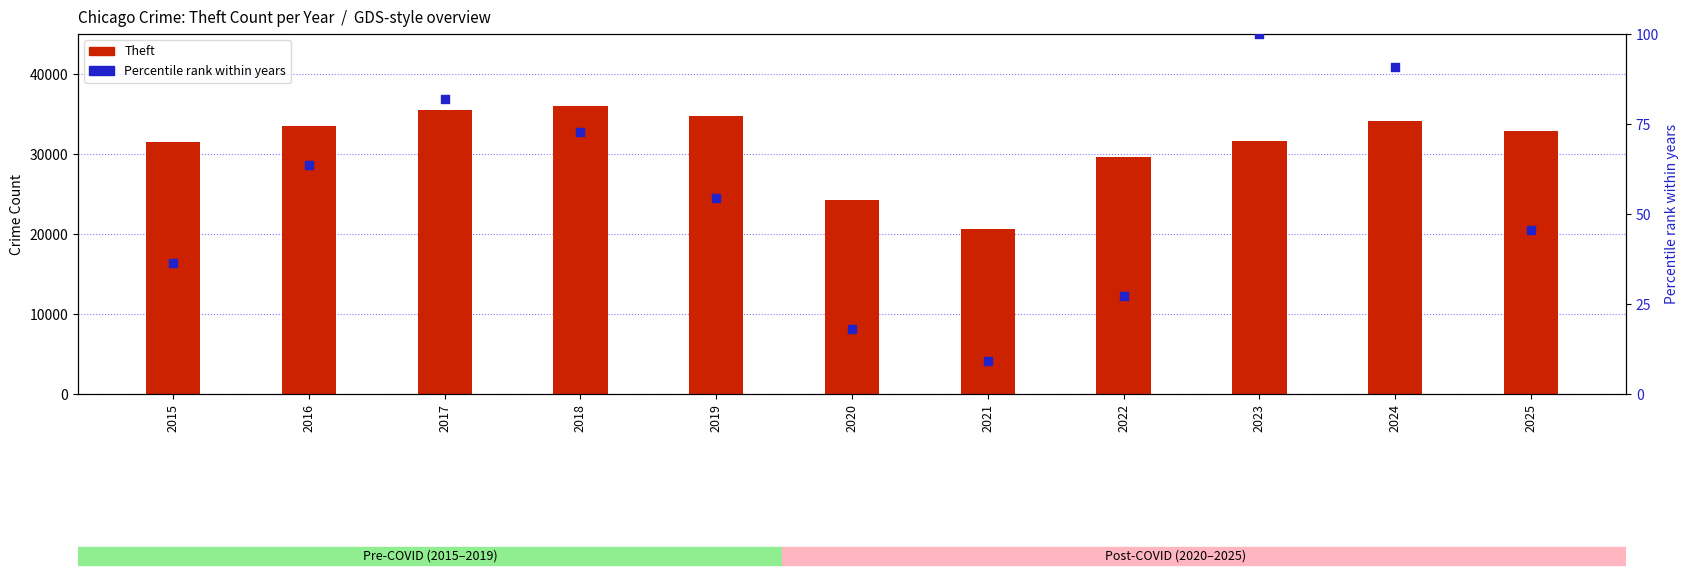

Which series has the widest spread of Y values?

Theft